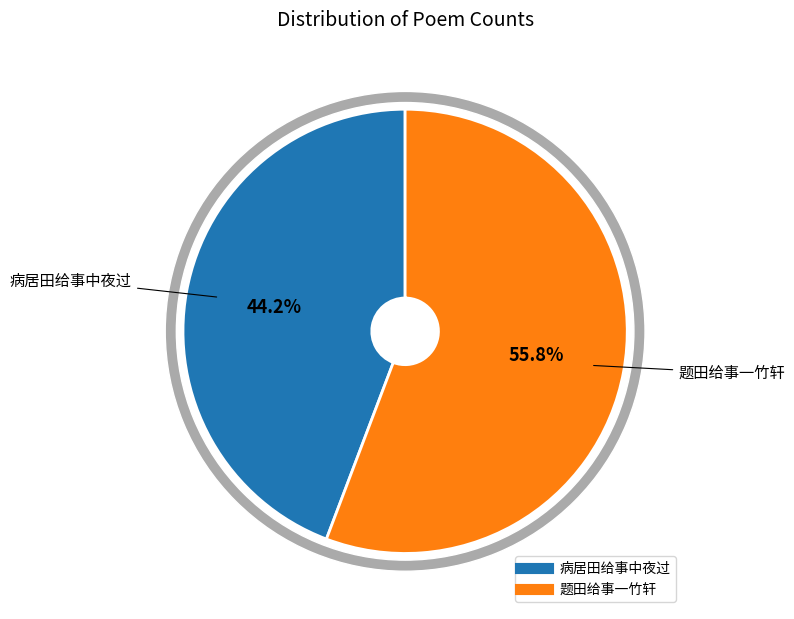

Between 题田给事一竹轩 and 病居田给事中夜过, which is larger?

题田给事一竹轩